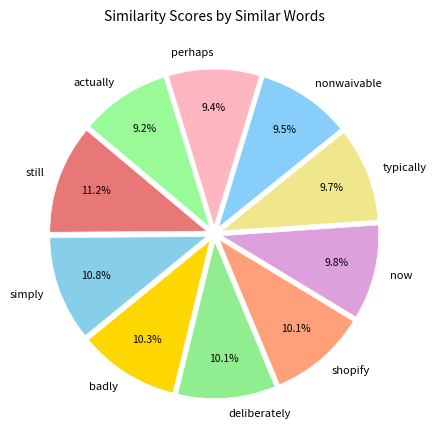

To the nearest percent, what portion does deliberately represent?

10%